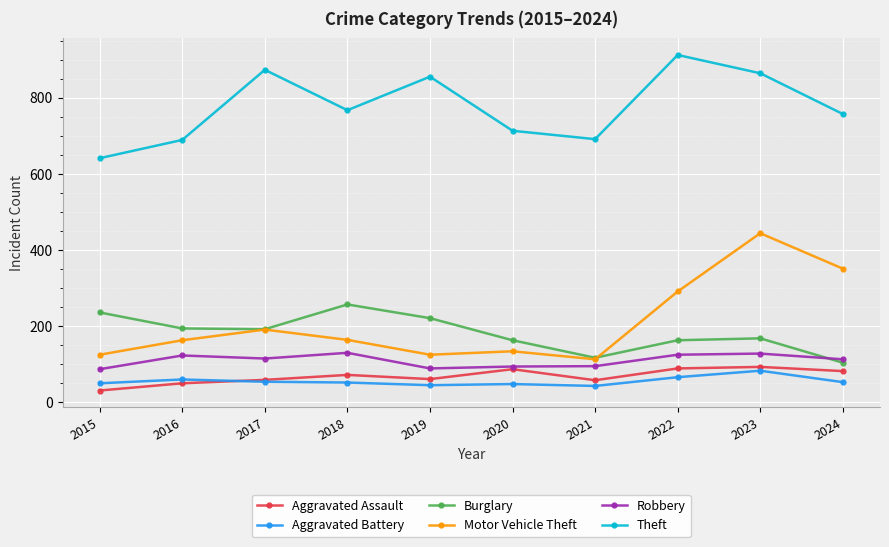

True or false: Burglary has more than 0 interior local peaks.

True